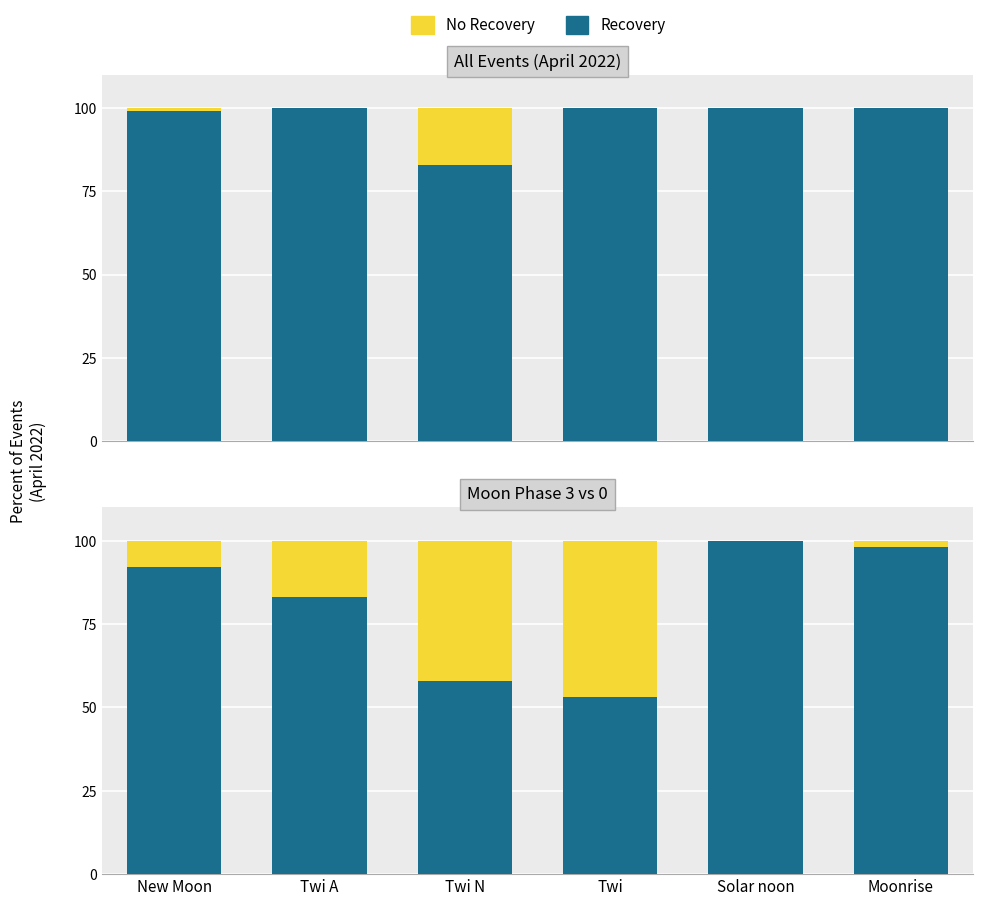

What is the difference between the maximum and minimum values in the No Recovery series?

47